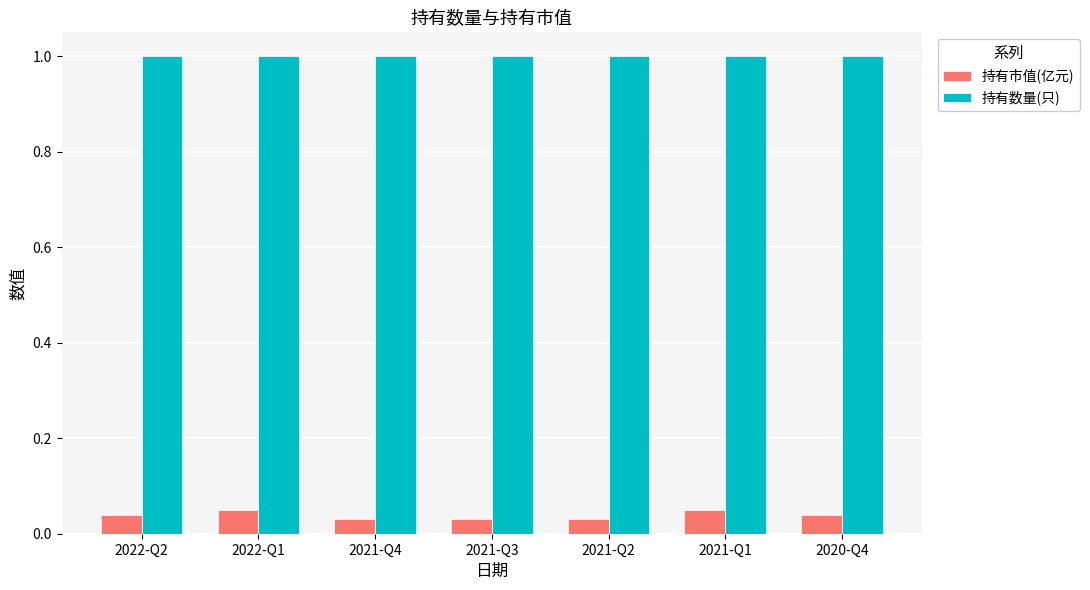

The value of 持有数量(只) at 2021-Q4 is 1.4. True or false?

False